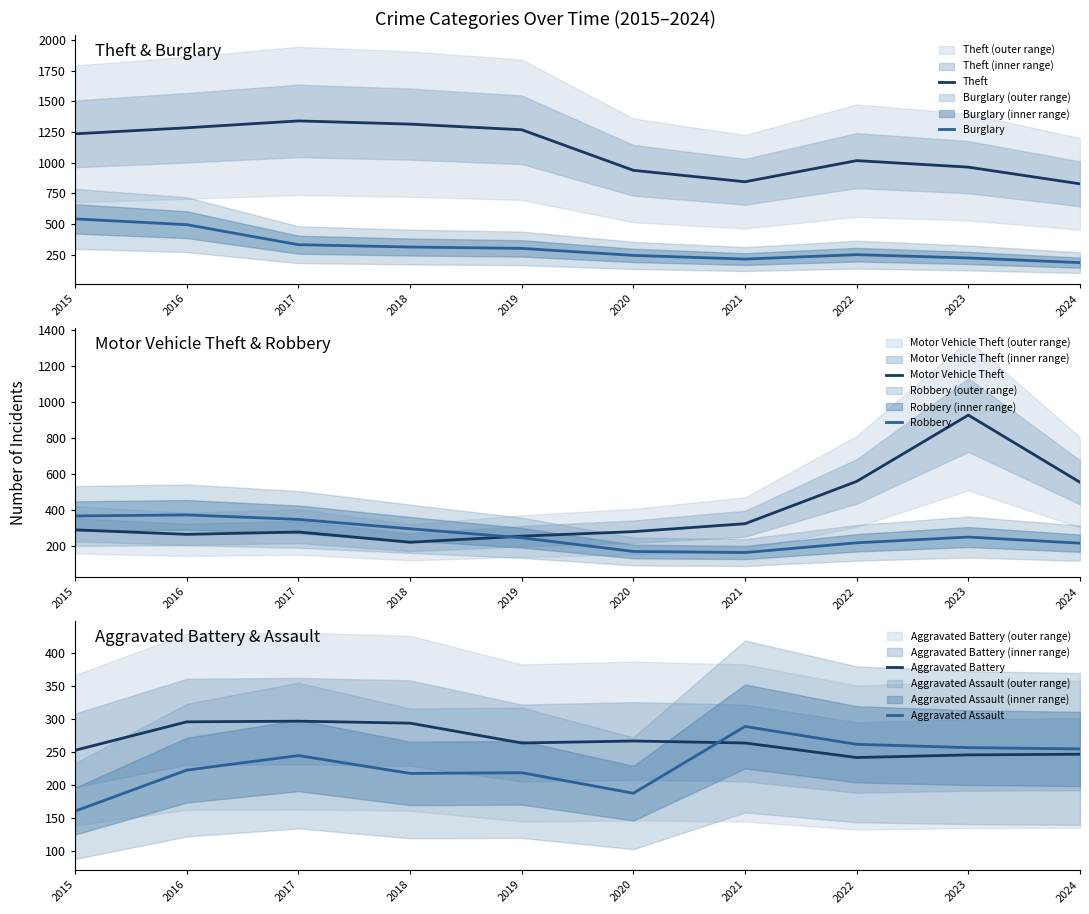

What is the value of the Theft point at the 4th from the left?

1314